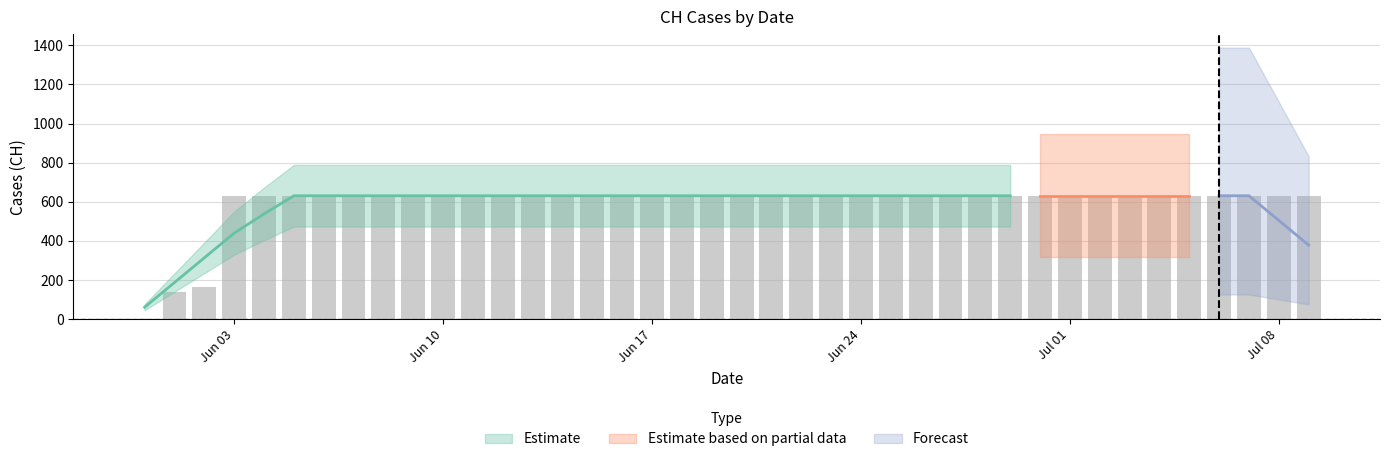

What is the ratio of the value at 2020-06-30 to the value at 2020-06-03?

1.0